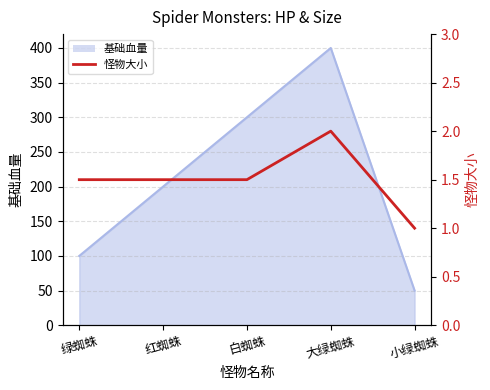

Reading right to left, what are all the values shown in this chart?

小绿蜘蛛=1.0	大绿蜘蛛=2.0	白蜘蛛=1.5	红蜘蛛=1.5	绿蜘蛛=1.5